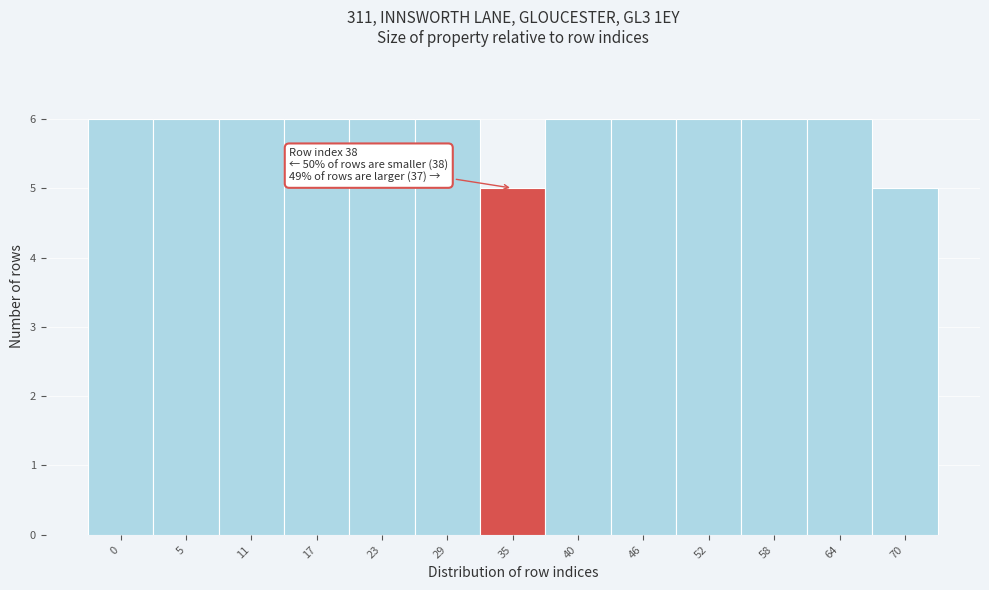

Reading left to right, list all the values displayed in this chart.

0=6	5=6	11=6	17=6	23=6	29=6	35=5	40=6	46=6	52=6	58=6	64=6	70=5